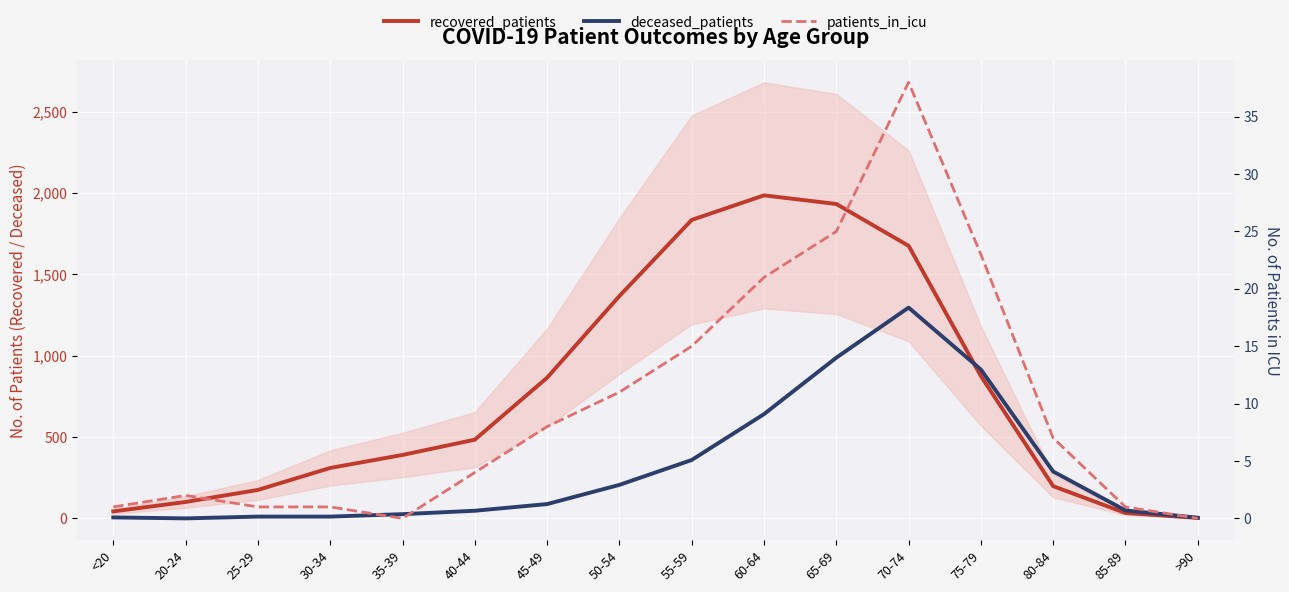

Which series has the largest total across all categories?

recovered_patients